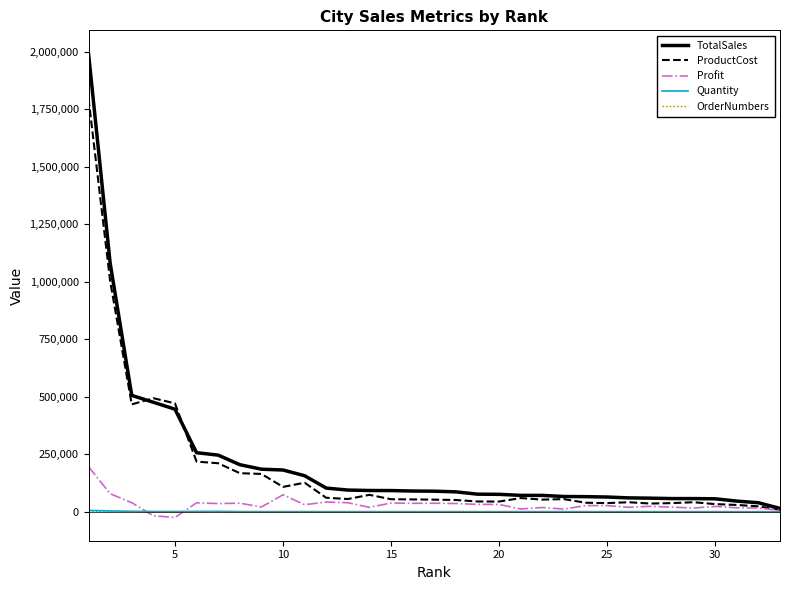

How many values in the Quantity series are below 192?

16